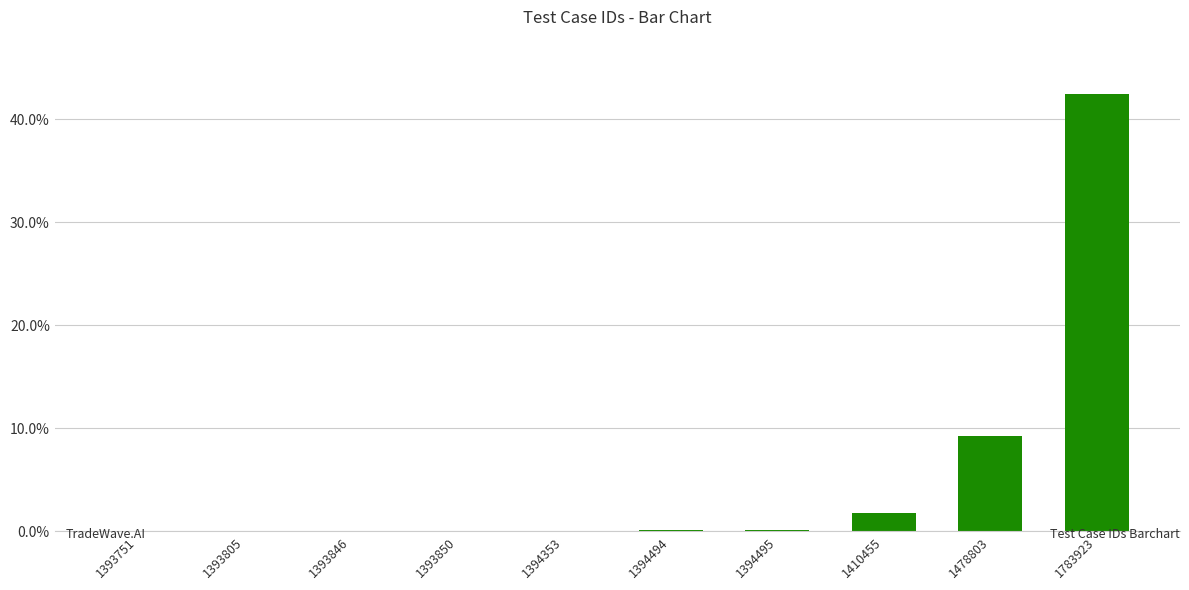

What is the greatest value displayed?

42.5